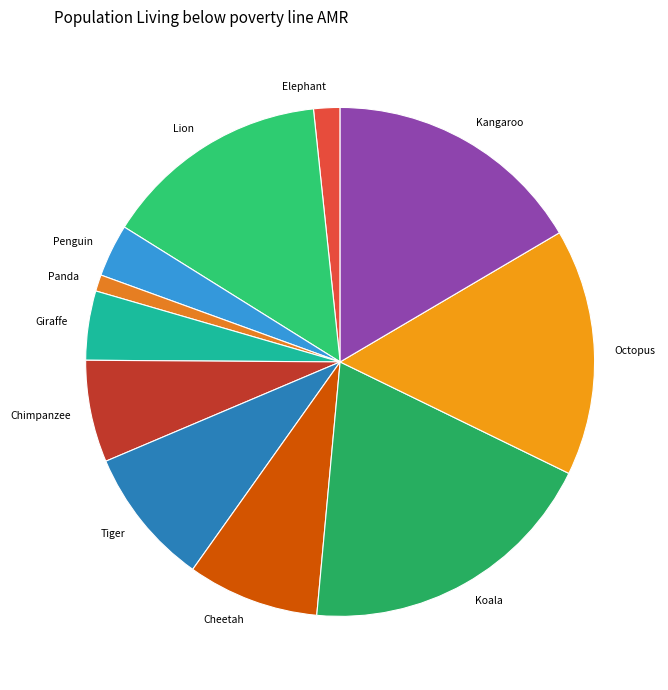

Do Kangaroo and Giraffe together represent more than half of the pie?

No